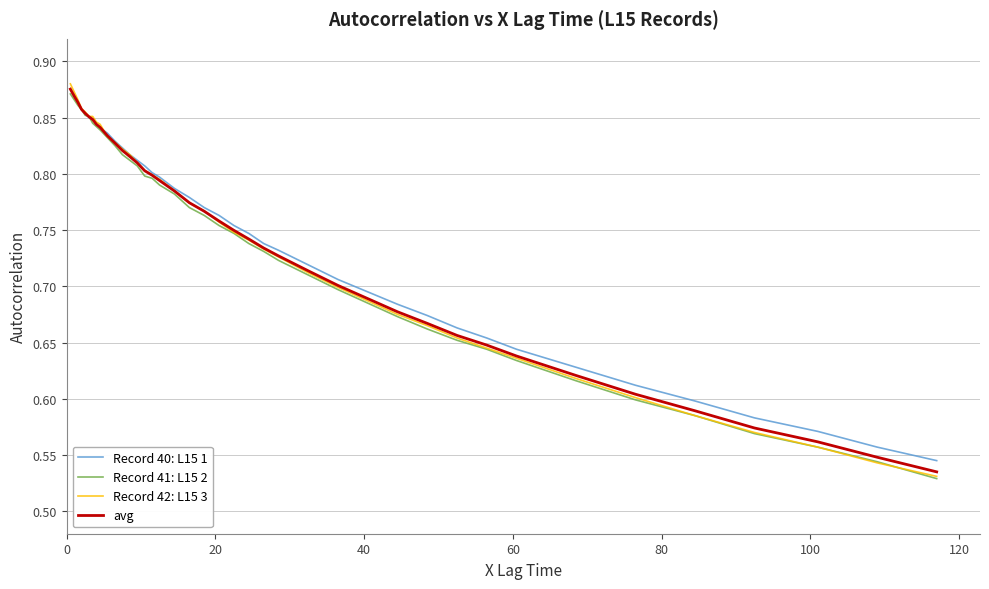

True or false: Record 42: L15 3 has more than 1 points higher than both neighbors.

False